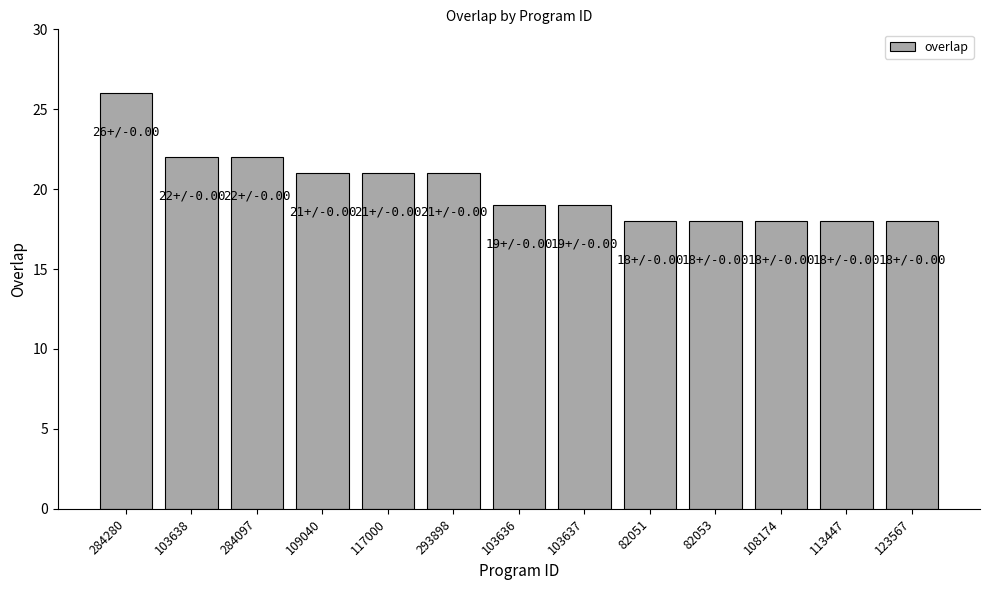

What is the average value?

20